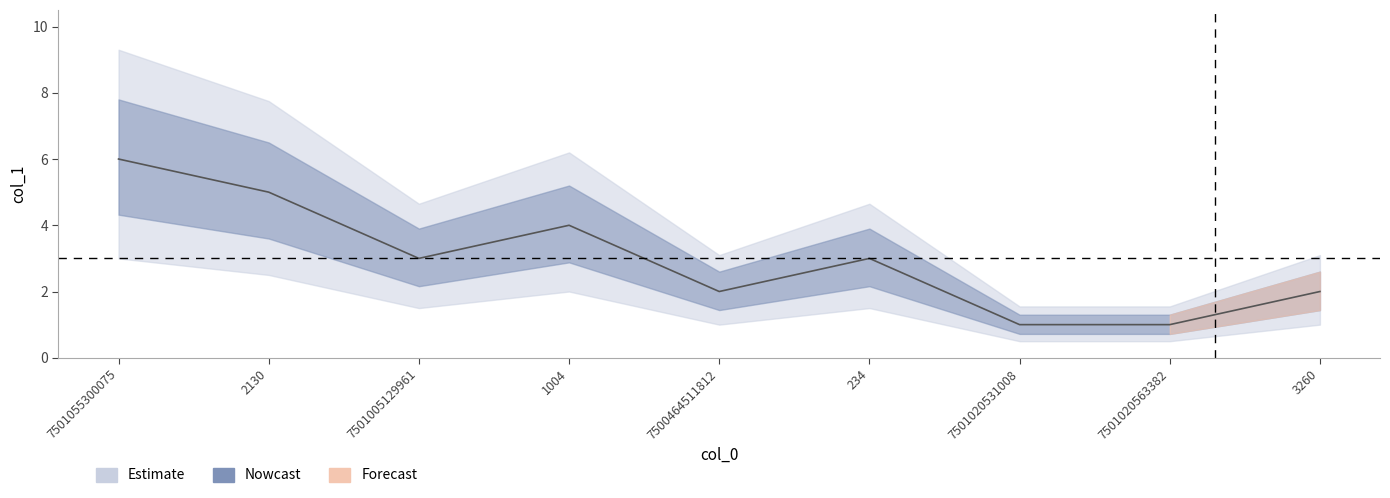

Where is the data nearest to the value 3?

7501005129961